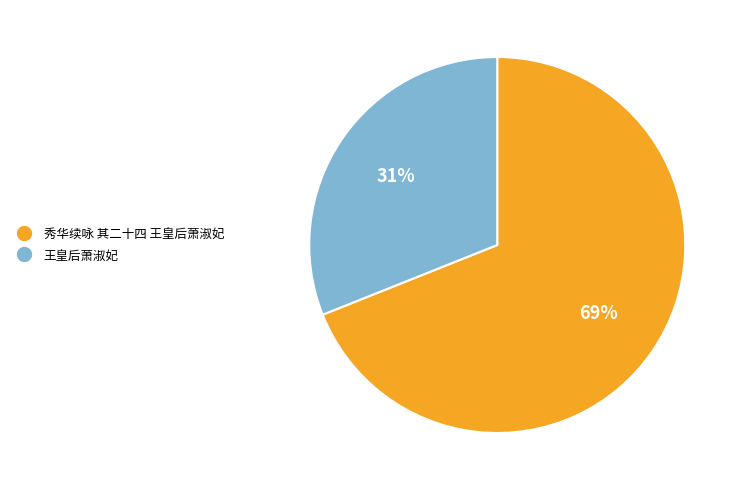

Is the sum of 秀华续咏 其二十四 王皇后萧淑妃 and 王皇后萧淑妃 greater than half?

Yes